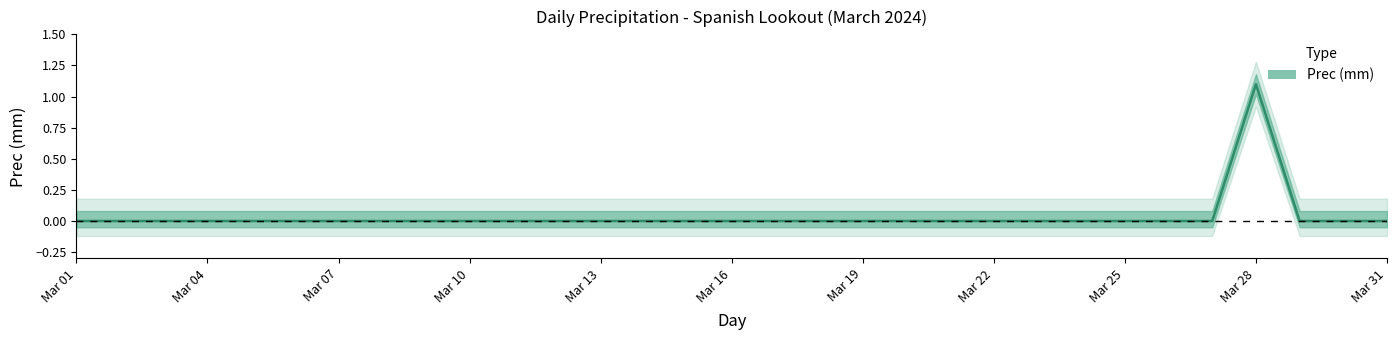

Reading left to right, list all the values displayed in this chart.

0.0	0.0	0.0	0.0	0.0	0.0	0.0	0.0	0.0	0.0	0.0	0.0	0.0	0.0	0.0	0.0	0.0	0.0	0.0	0.0	0.0	0.0	0.0	0.0	0.0	0.0	0.0	1.1	0.0	0.0	0.0